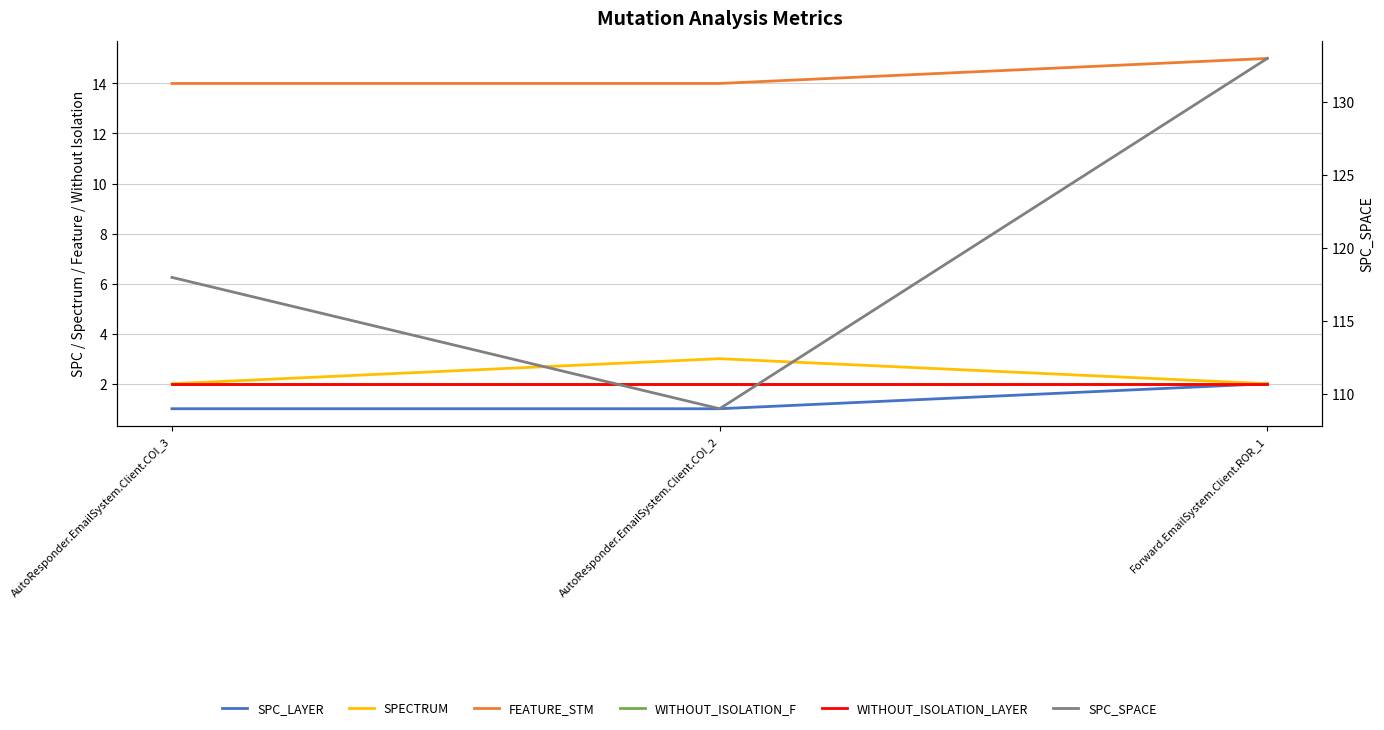

What is the sum of the WITHOUT_ISOLATION_LAYER values at Forward.EmailSystem.Client.ROR_1 and AutoResponder.EmailSystem.Client.COI_3?

4